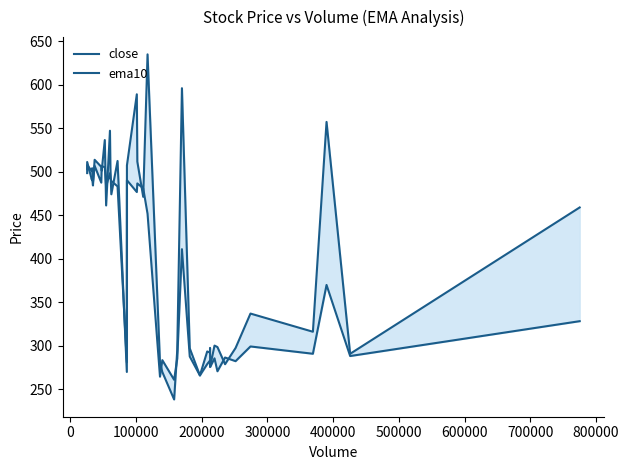

Which series has the largest total across all categories?

close